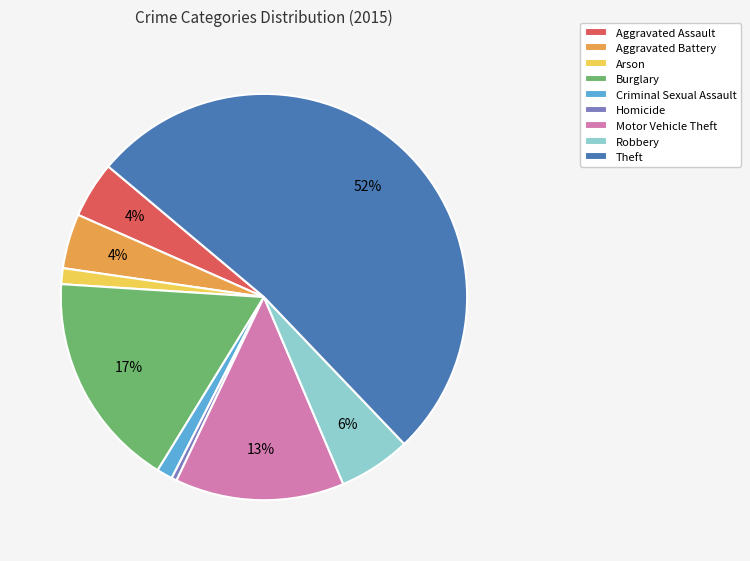

What percentage is the Burglary slice, to the nearest percent?

17%